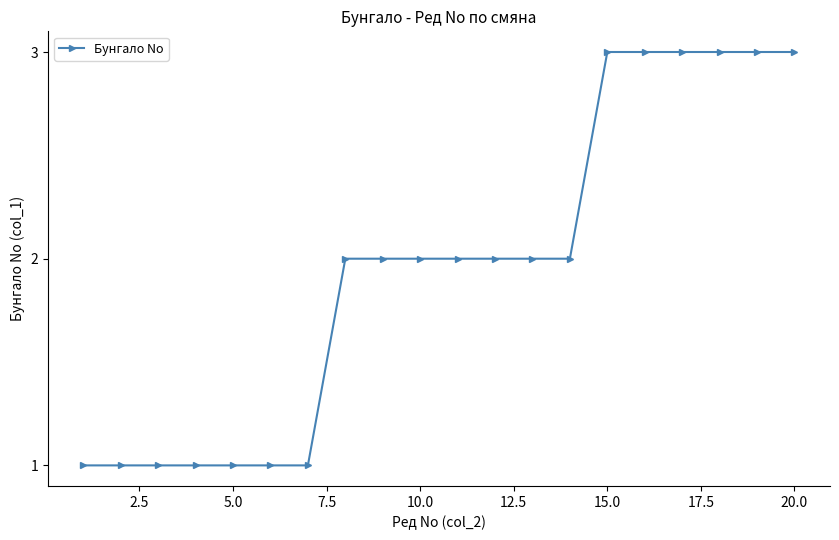

What is the maximum value shown in the chart?

3